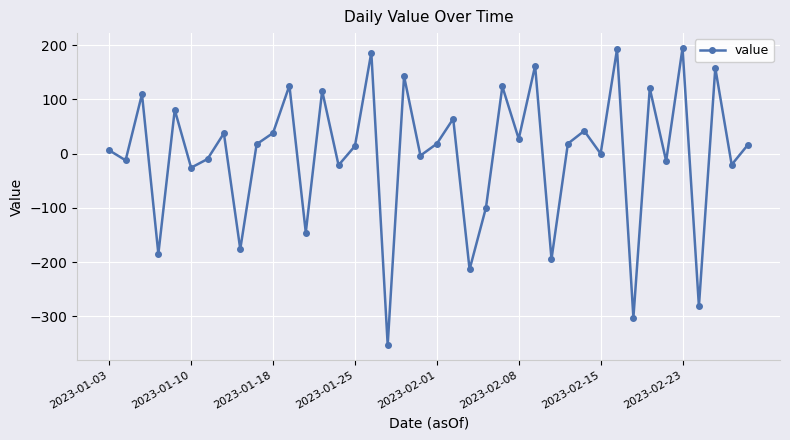

How many interior local valleys (lower than both neighbors) does the data have?

16